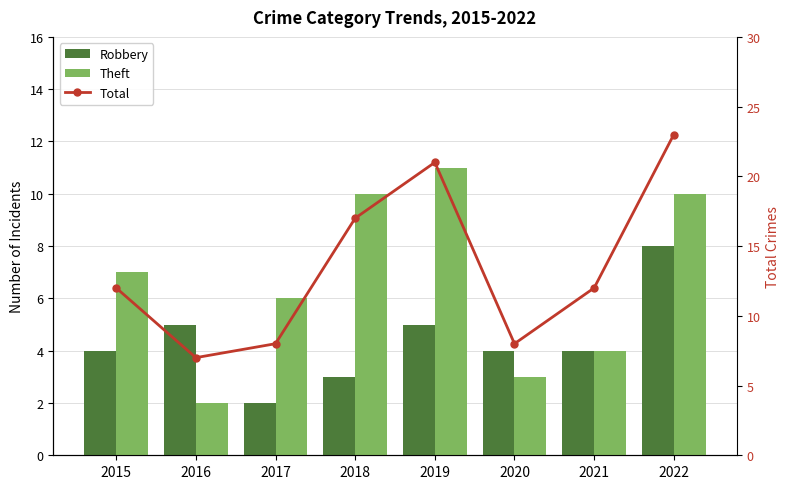

At which category does the chart reach its peak across all series?

2022